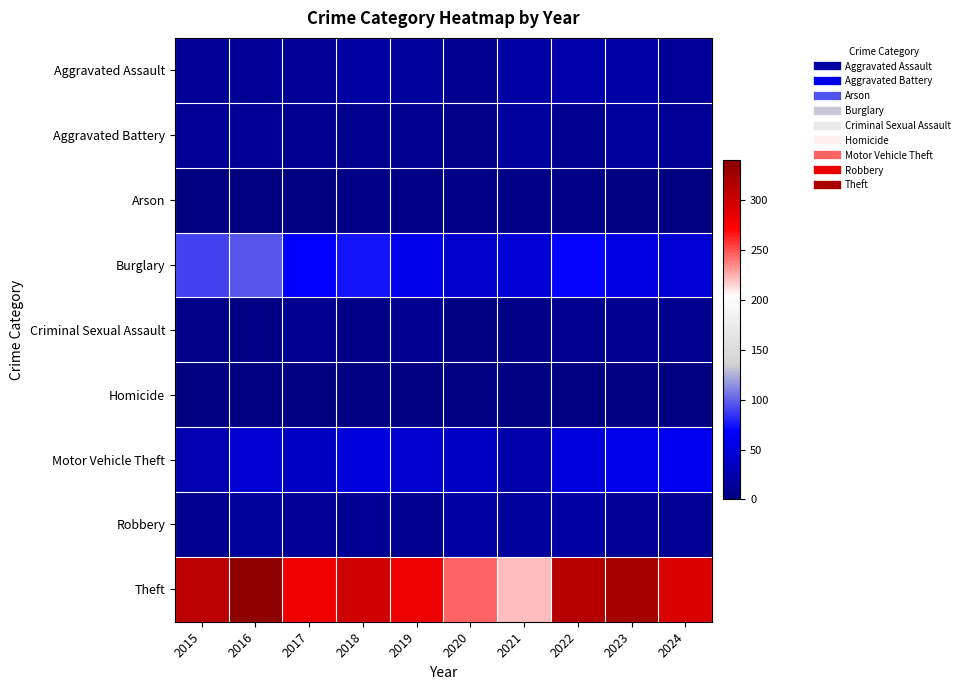

What is the difference between the highest and lowest values at 2015?

311